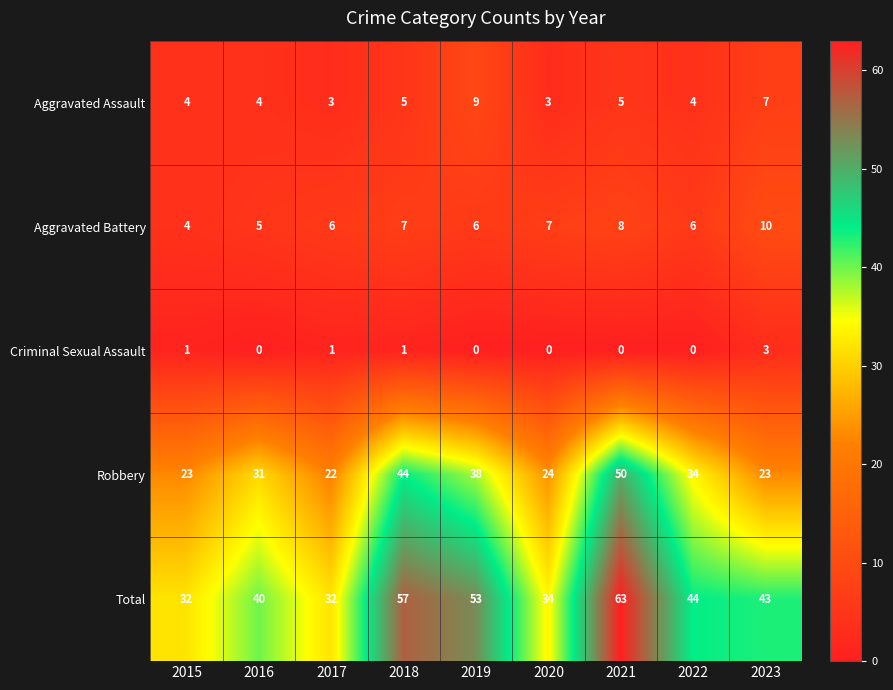

Which series has the largest range (max minus min)?

Total